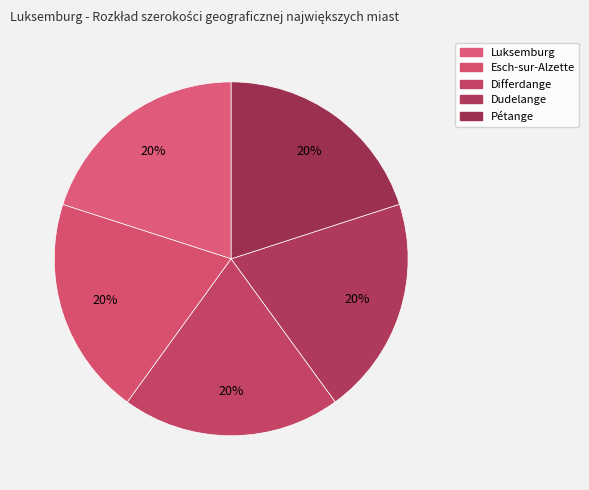

Is there any slice that represents more than half of the pie?

No